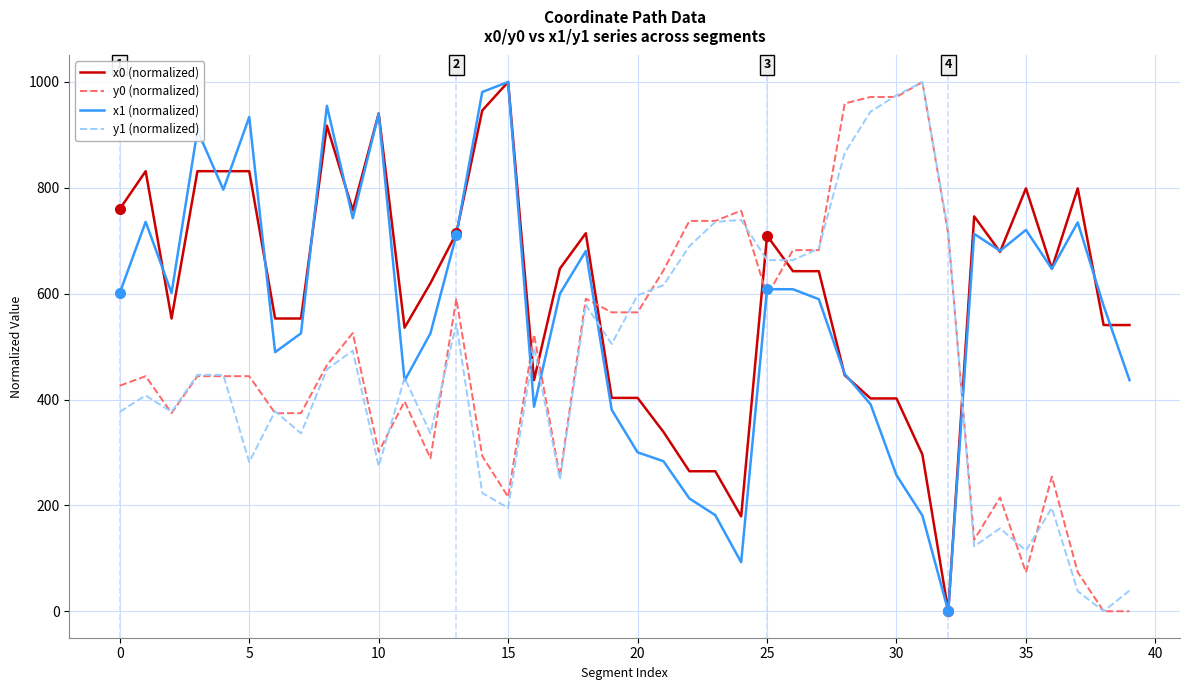

After their last crossing, which series has the higher values: y0 (normalized) or x1 (normalized)?

x1 (normalized)